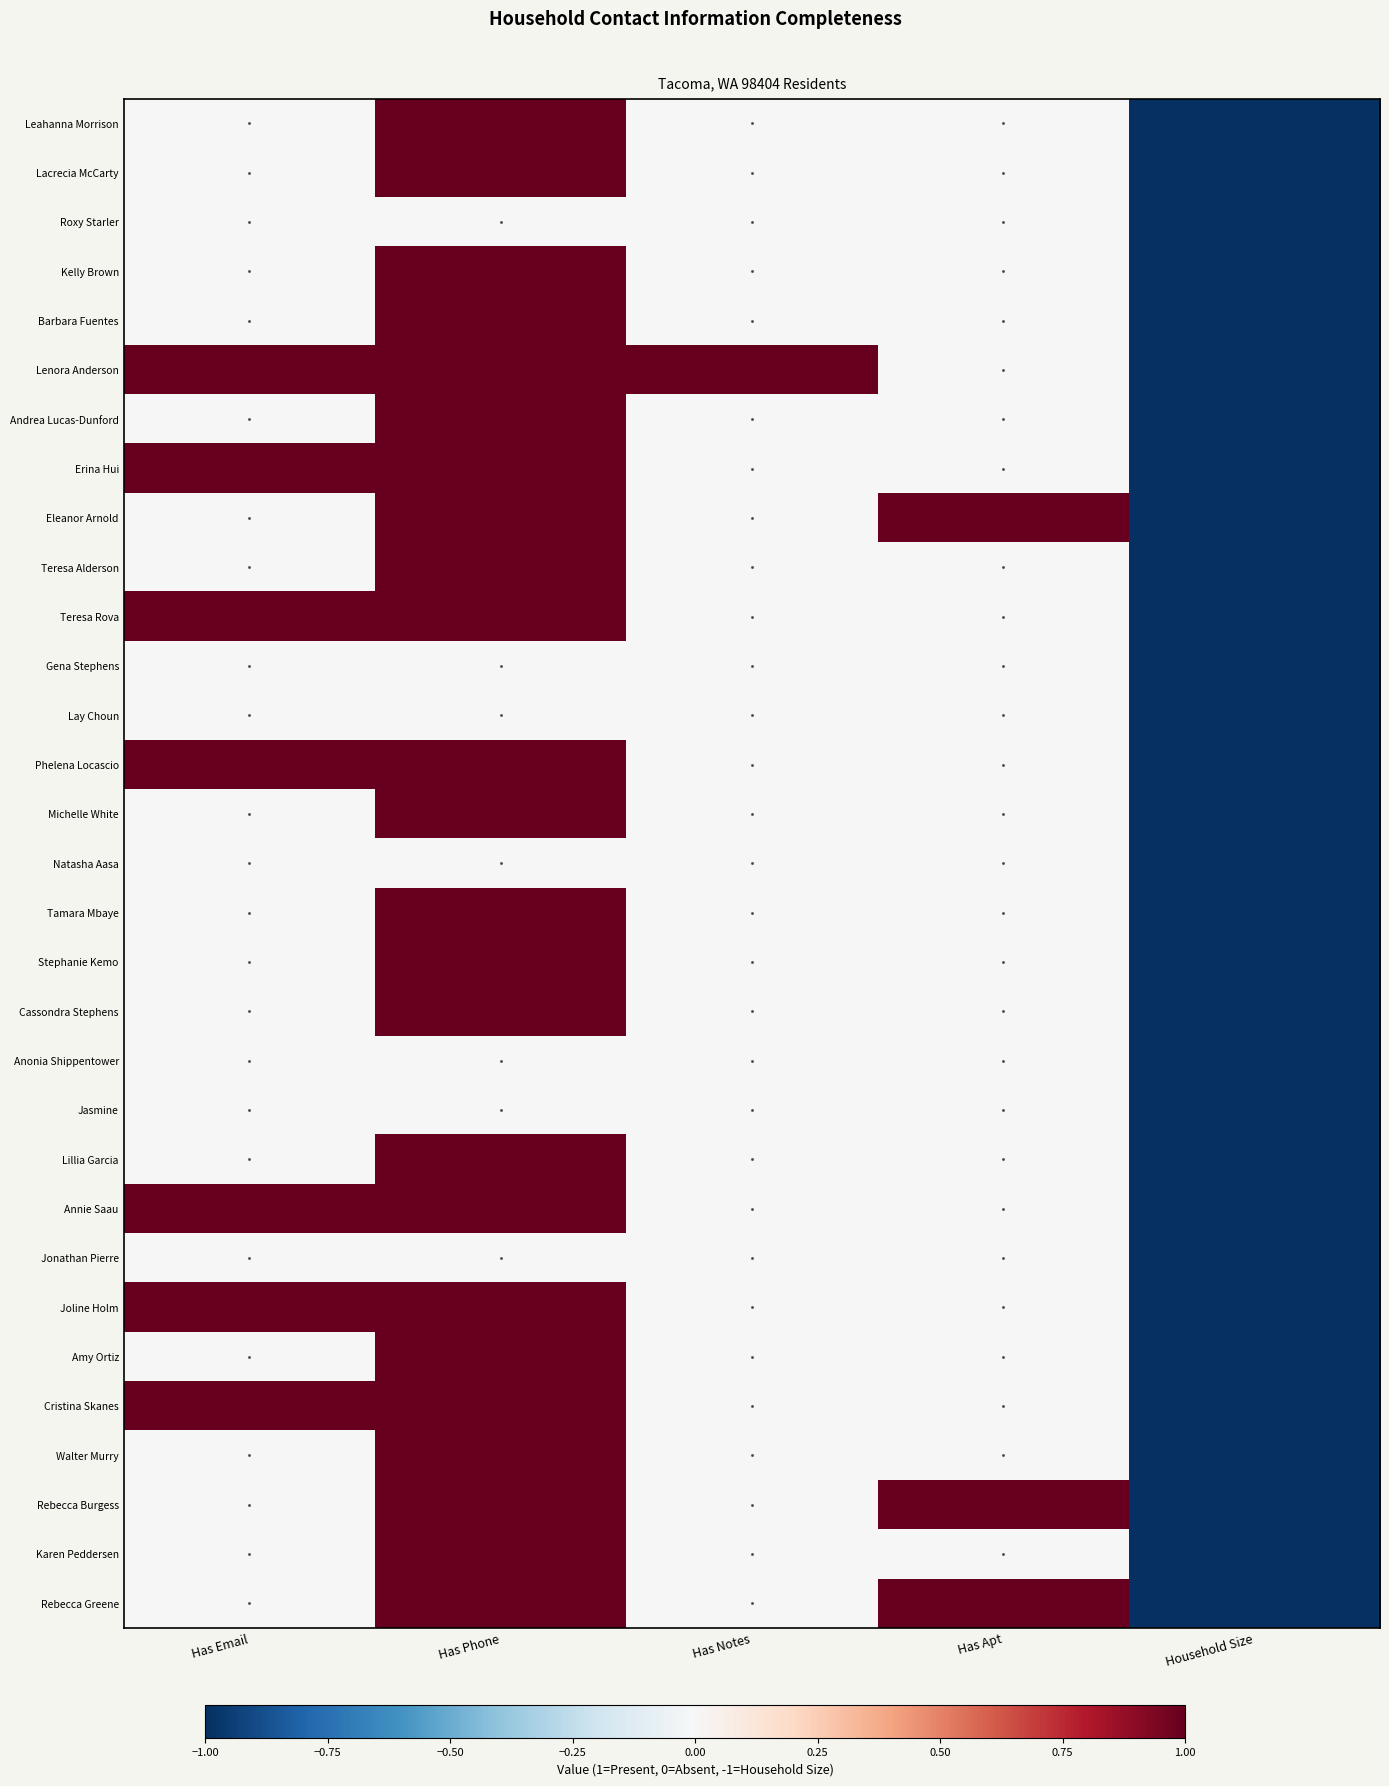

Reading right to left, list all the values displayed in this chart.

Leahanna Morrison: Household Size=-1	Has Apt=0	Has Notes=0	Has Phone=1	Has Email=0
Lacrecia McCarty: Household Size=-1	Has Apt=0	Has Notes=0	Has Phone=1	Has Email=0
Roxy Starler: Household Size=-1	Has Apt=0	Has Notes=0	Has Phone=0	Has Email=0
Kelly Brown: Household Size=-1	Has Apt=0	Has Notes=0	Has Phone=1	Has Email=0
Barbara Fuentes: Household Size=-1	Has Apt=0	Has Notes=0	Has Phone=1	Has Email=0
Lenora Anderson: Household Size=-1	Has Apt=0	Has Notes=1	Has Phone=1	Has Email=1
Andrea Lucas-Dunford: Household Size=-1	Has Apt=0	Has Notes=0	Has Phone=1	Has Email=0
Erina Hui: Household Size=-1	Has Apt=0	Has Notes=0	Has Phone=1	Has Email=1
Eleanor Arnold: Household Size=-1	Has Apt=1	Has Notes=0	Has Phone=1	Has Email=0
Teresa Alderson: Household Size=-1	Has Apt=0	Has Notes=0	Has Phone=1	Has Email=0
Teresa Rova: Household Size=-1	Has Apt=0	Has Notes=0	Has Phone=1	Has Email=1
Gena Stephens: Household Size=-1	Has Apt=0	Has Notes=0	Has Phone=0	Has Email=0
Lay Choun: Household Size=-1	Has Apt=0	Has Notes=0	Has Phone=0	Has Email=0
Phelena Locascio: Household Size=-1	Has Apt=0	Has Notes=0	Has Phone=1	Has Email=1
Michelle White: Household Size=-1	Has Apt=0	Has Notes=0	Has Phone=1	Has Email=0
Natasha Aasa: Household Size=-1	Has Apt=0	Has Notes=0	Has Phone=0	Has Email=0
Tamara Mbaye: Household Size=-1	Has Apt=0	Has Notes=0	Has Phone=1	Has Email=0
Stephanie Kemo: Household Size=-1	Has Apt=0	Has Notes=0	Has Phone=1	Has Email=0
Cassondra Stephens: Household Size=-1	Has Apt=0	Has Notes=0	Has Phone=1	Has Email=0
Anonia Shippentower: Household Size=-1	Has Apt=0	Has Notes=0	Has Phone=0	Has Email=0
Jasmine: Household Size=-1	Has Apt=0	Has Notes=0	Has Phone=0	Has Email=0
Lillia Garcia: Household Size=-1	Has Apt=0	Has Notes=0	Has Phone=1	Has Email=0
Annie Saau: Household Size=-1	Has Apt=0	Has Notes=0	Has Phone=1	Has Email=1
Jonathan Pierre: Household Size=-1	Has Apt=0	Has Notes=0	Has Phone=0	Has Email=0
Joline Holm: Household Size=-1	Has Apt=0	Has Notes=0	Has Phone=1	Has Email=1
Amy Ortiz: Household Size=-1	Has Apt=0	Has Notes=0	Has Phone=1	Has Email=0
Cristina Skanes: Household Size=-1	Has Apt=0	Has Notes=0	Has Phone=1	Has Email=1
Walter Murry: Household Size=-1	Has Apt=0	Has Notes=0	Has Phone=1	Has Email=0
Rebecca Burgess: Household Size=-1	Has Apt=1	Has Notes=0	Has Phone=1	Has Email=0
Karen Peddersen: Household Size=-1	Has Apt=0	Has Notes=0	Has Phone=1	Has Email=0
Rebecca Greene: Household Size=-1	Has Apt=1	Has Notes=0	Has Phone=1	Has Email=0